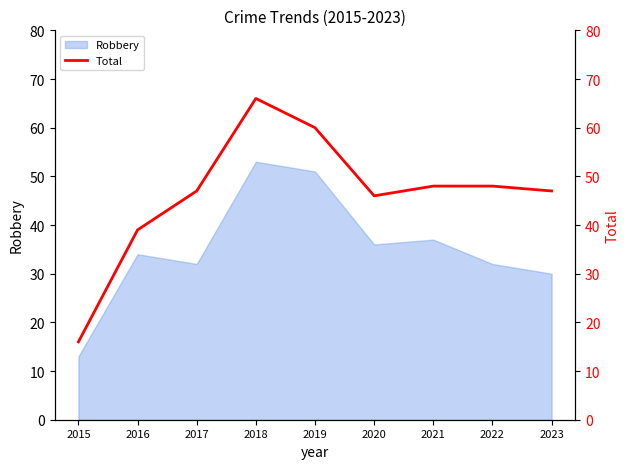

What is the sum of all values?

417